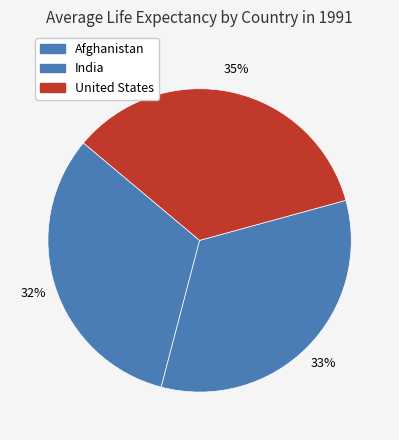

To the nearest percent, what is the average slice percentage?

33%